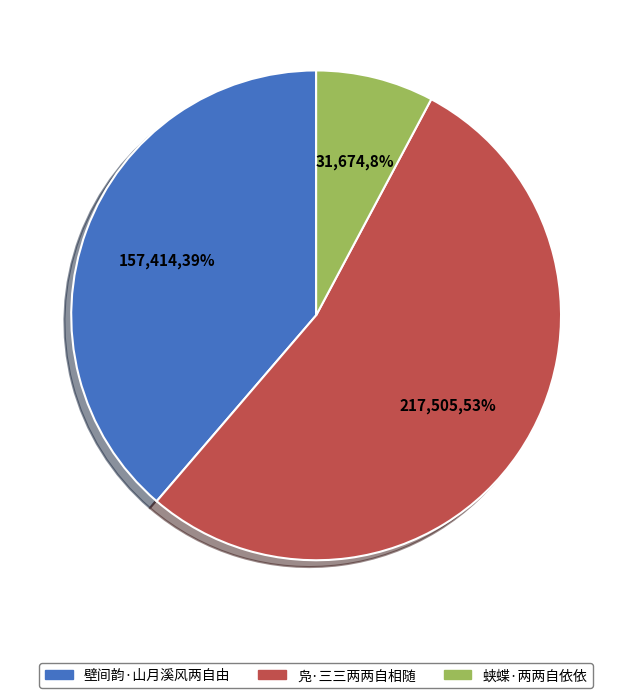

Which slice is the largest?

凫·三三两两自相随